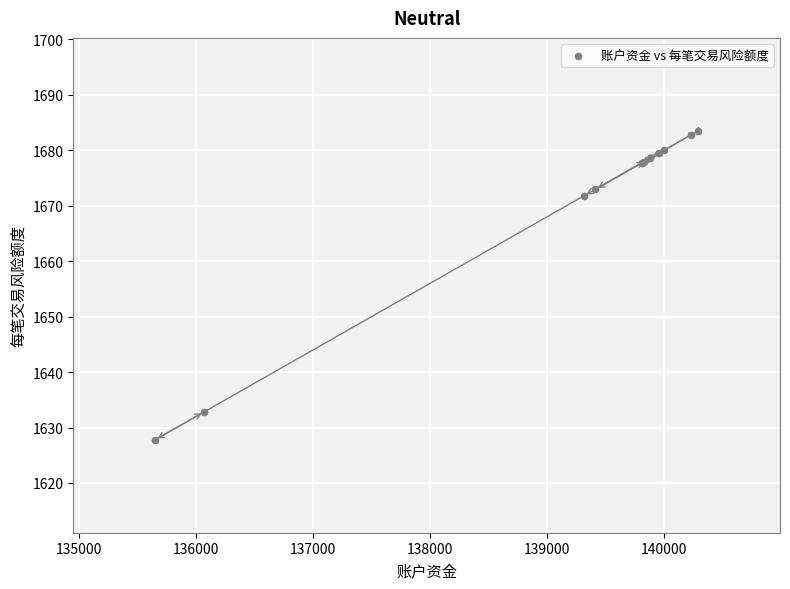

What Y value in the scatter plot is closest to 1655?

1671.8